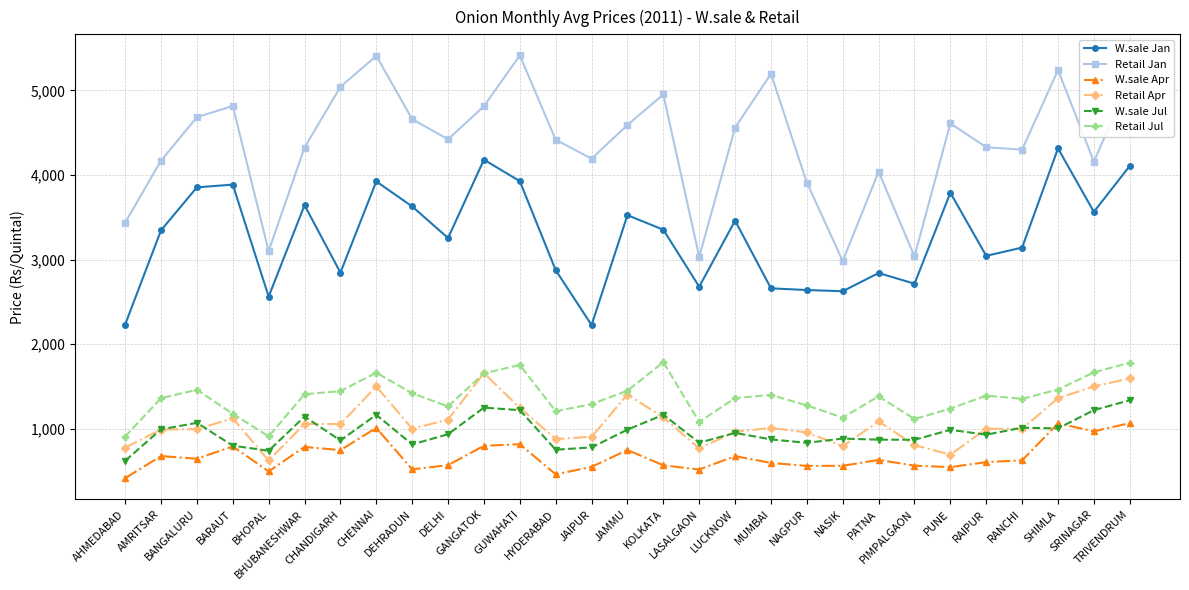

Between CHENNAI and NAGPUR, which series saw the biggest shift?

Retail Jan